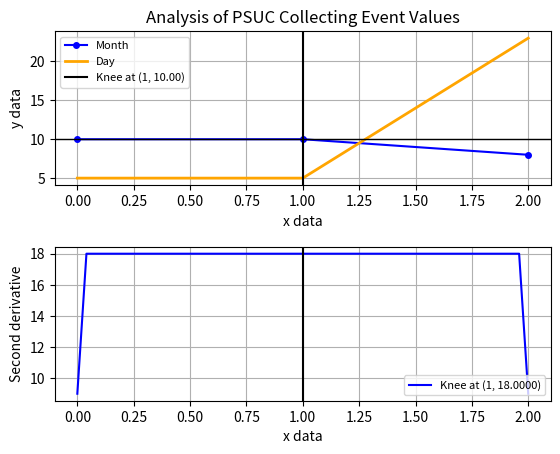

Is the value of Day at 2.00 greater than the value of Month at 0.00?

Yes